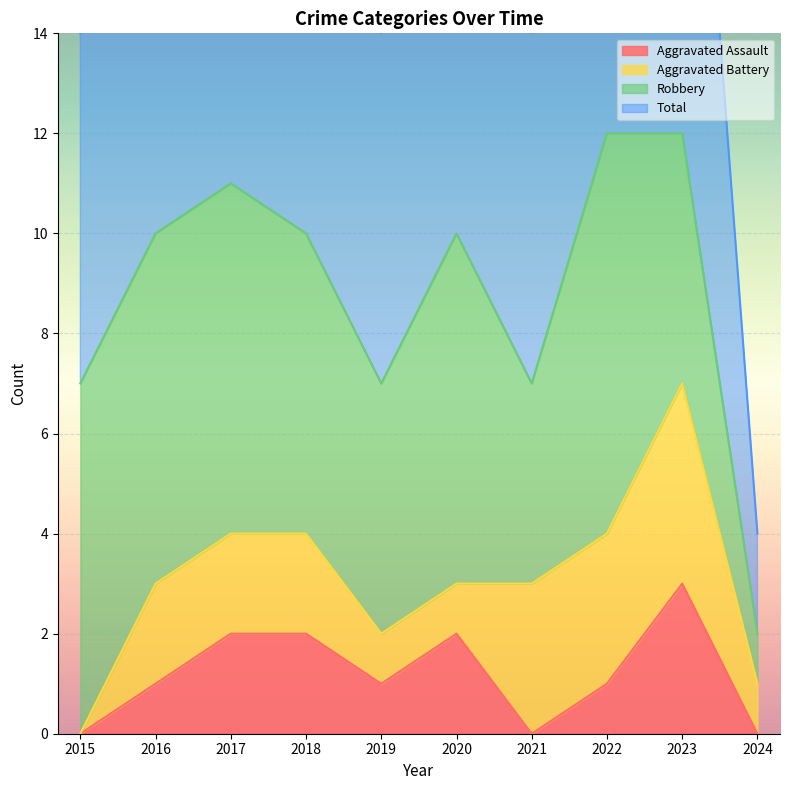

Is it true that Aggravated Assault equals 2 at 2021?

False